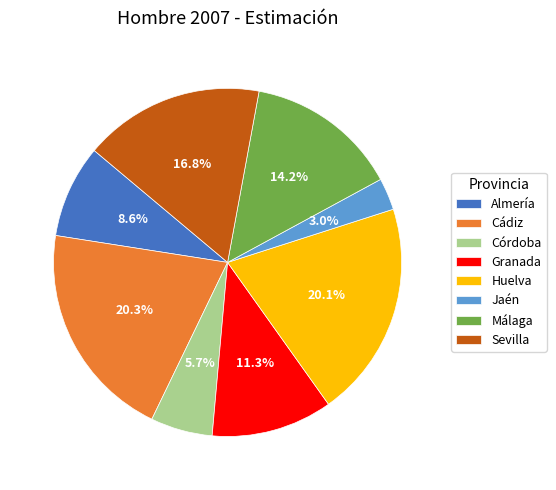

Which category has the smallest portion of the pie?

Jaén